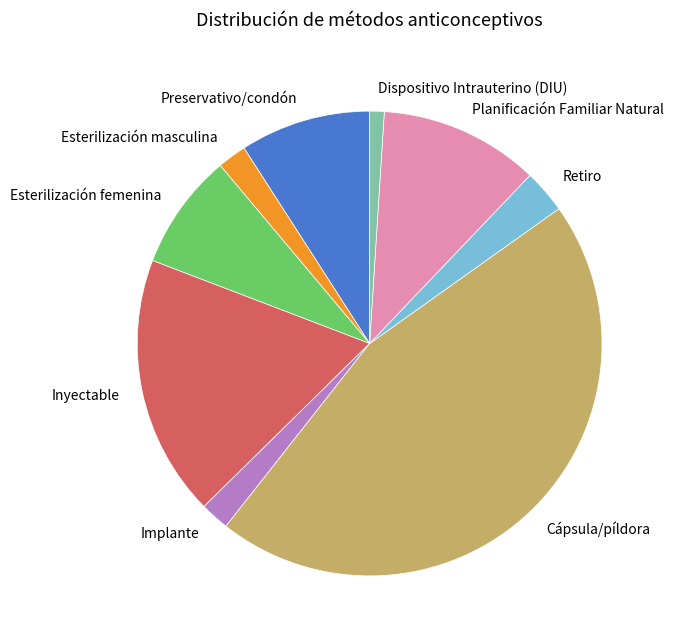

Between Retiro and Cápsula/píldora, which is larger?

Cápsula/píldora